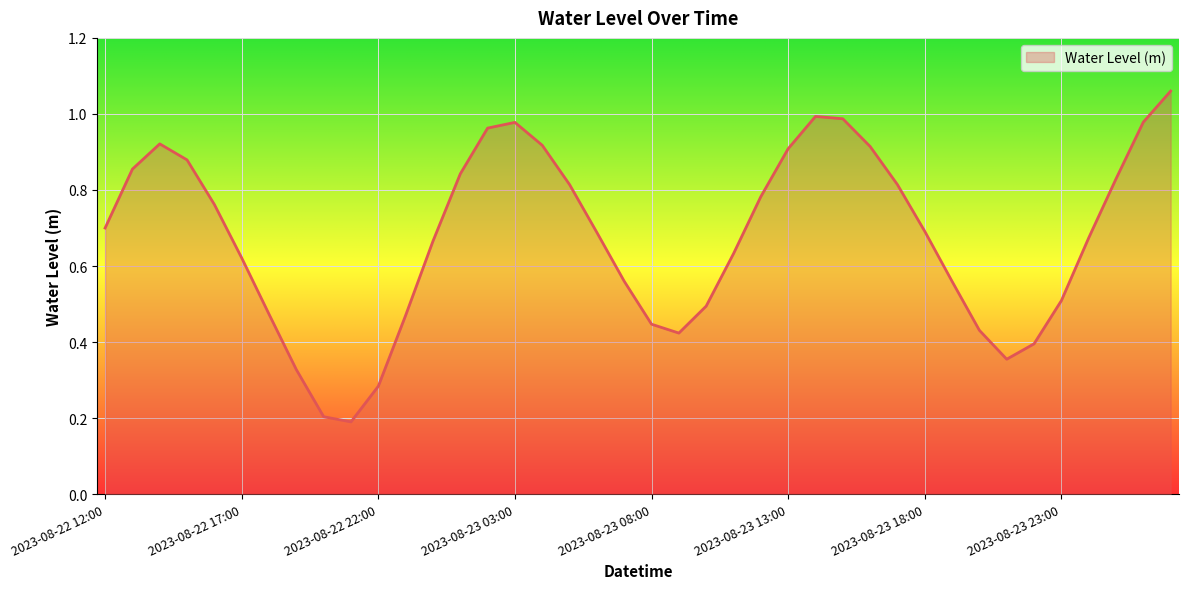

How many points are lower than both their immediate neighbors (excluding endpoints)?

3